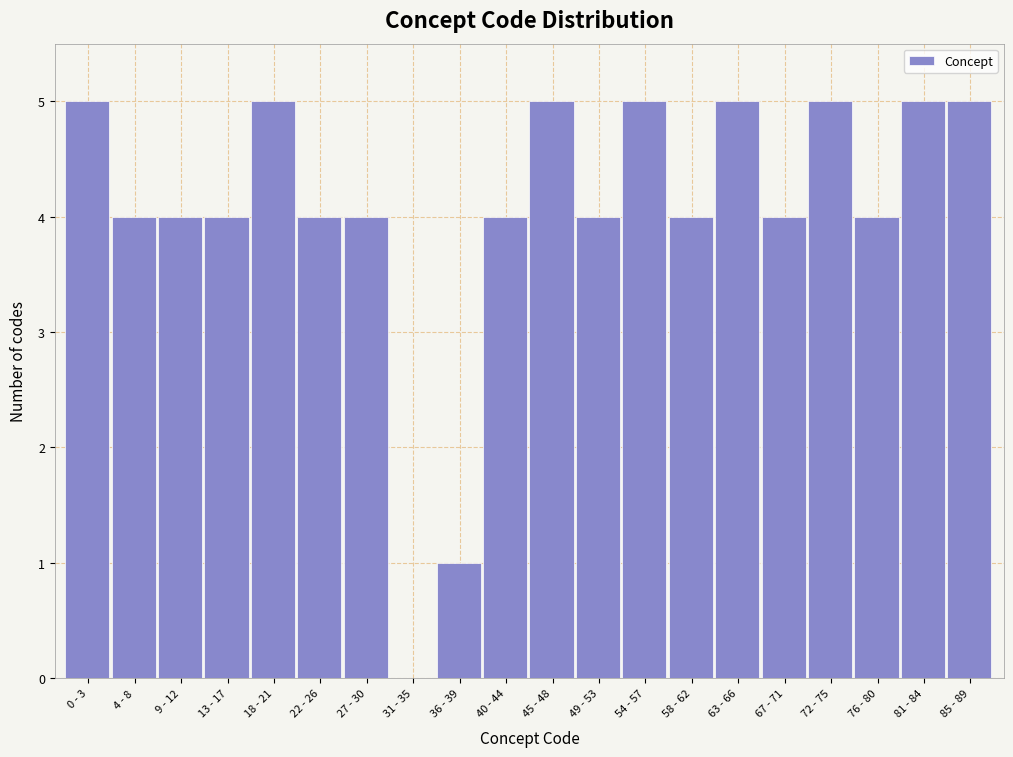

Reading left to right, what are all the values shown in this chart?

0 - 3=5	4 - 8=4	9 - 12=4	13 - 17=4	18 - 21=5	22 - 26=4	27 - 30=4	31 - 35=0	36 - 39=1	40 - 44=4	45 - 48=5	49 - 53=4	54 - 57=5	58 - 62=4	63 - 66=5	67 - 71=4	72 - 75=5	76 - 80=4	81 - 84=5	85 - 89=5